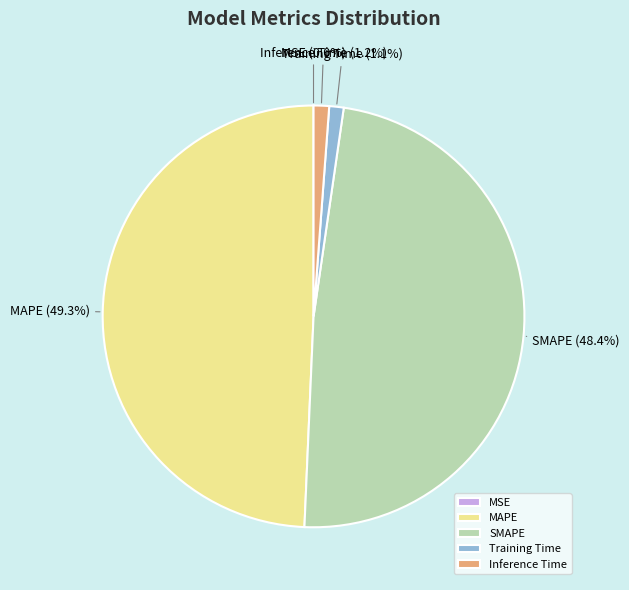

Combined, do SMAPE and Inference Time account for over 50%?

No